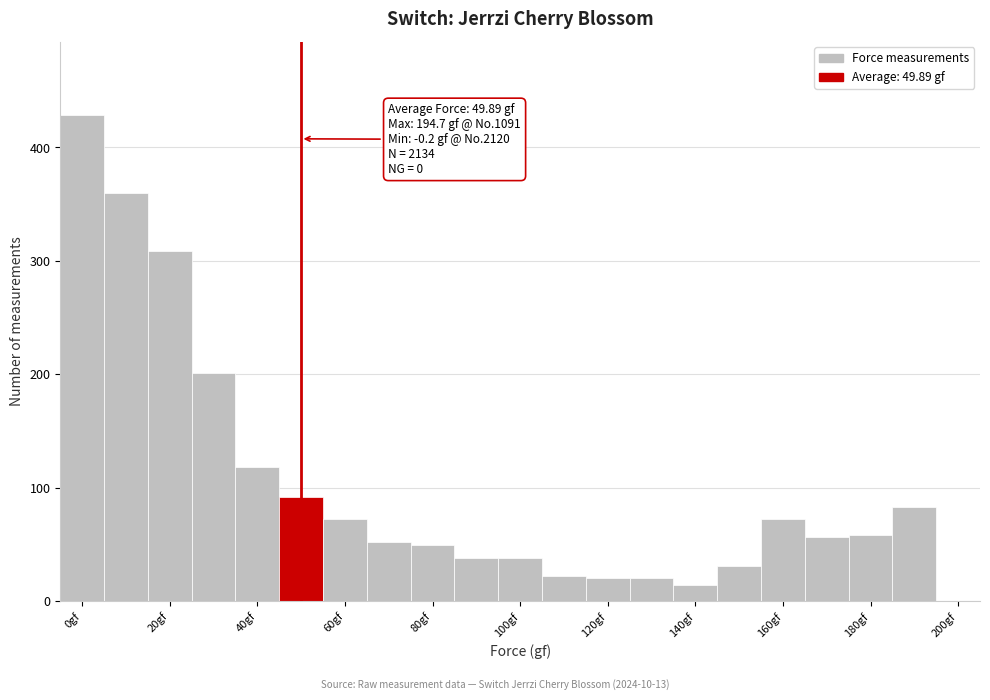

Which range on the x-axis has the tallest bar?

-5 to 5